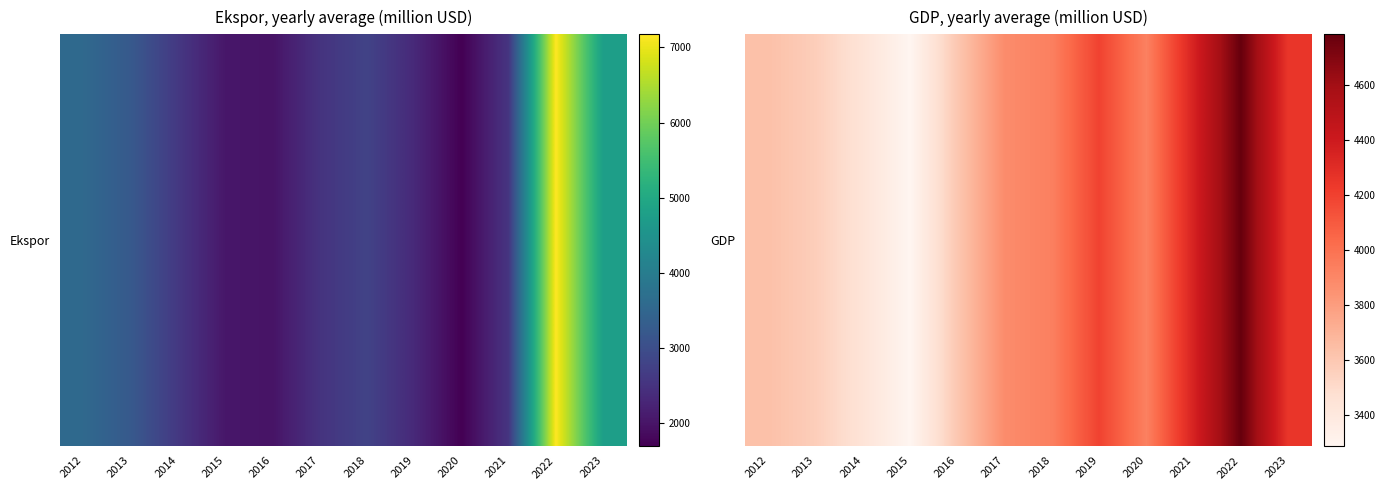

Count the number of data series in this chart.

1